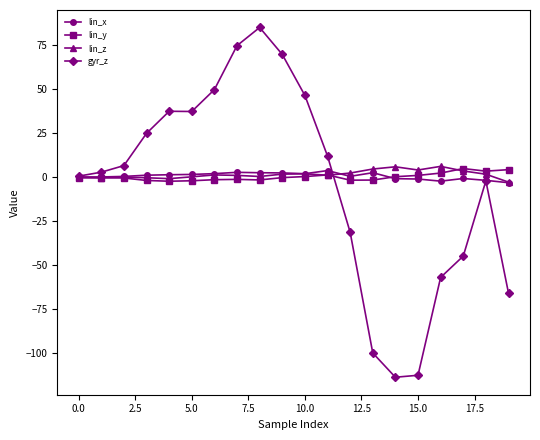

Which series has the widest spread of values?

gyr_z